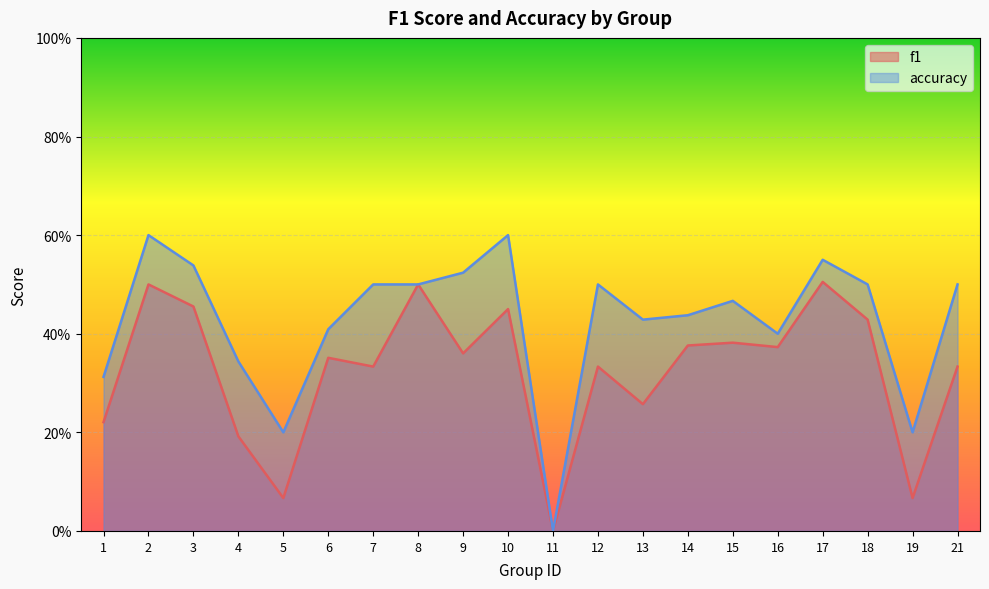

How many lines are shown in the chart?

2